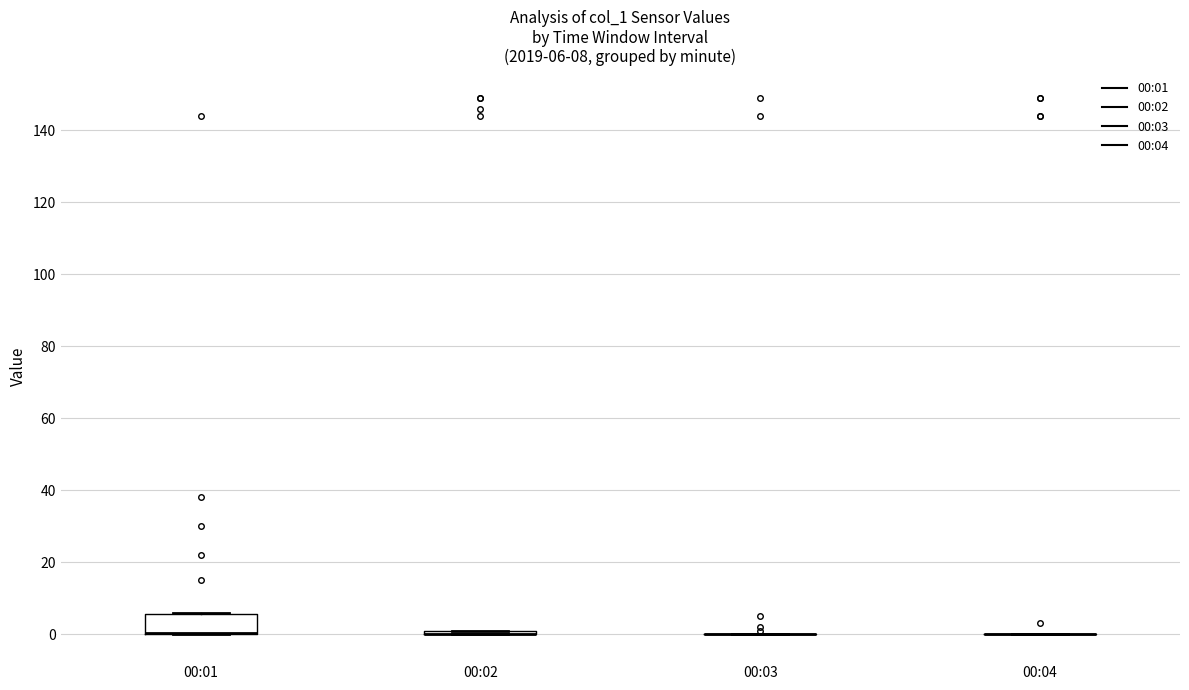

Which box is the tallest, from its lower edge to its upper edge?

00:01